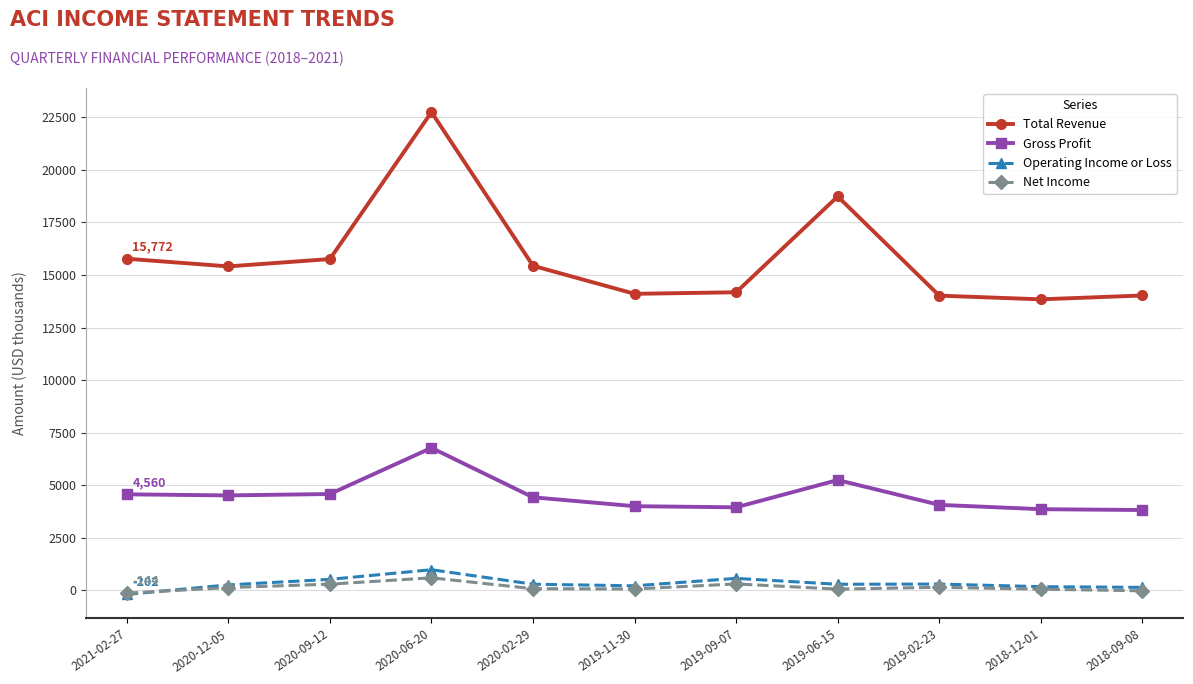

At which category does Total Revenue reach its first local peak?

2020-06-20